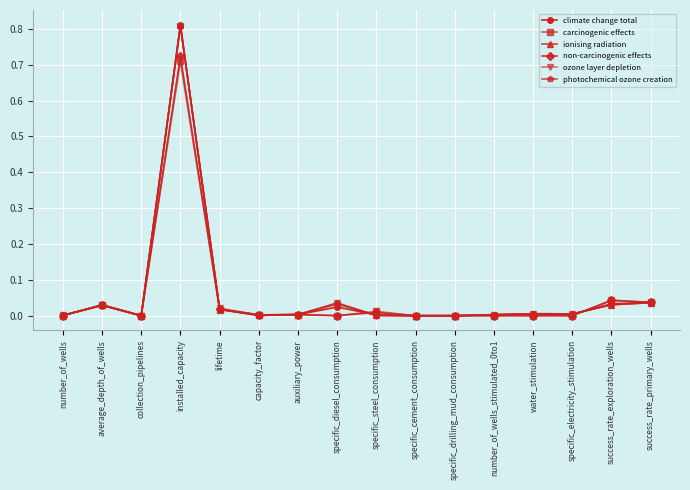

What is the average value of the ionising radiation series?

0.1